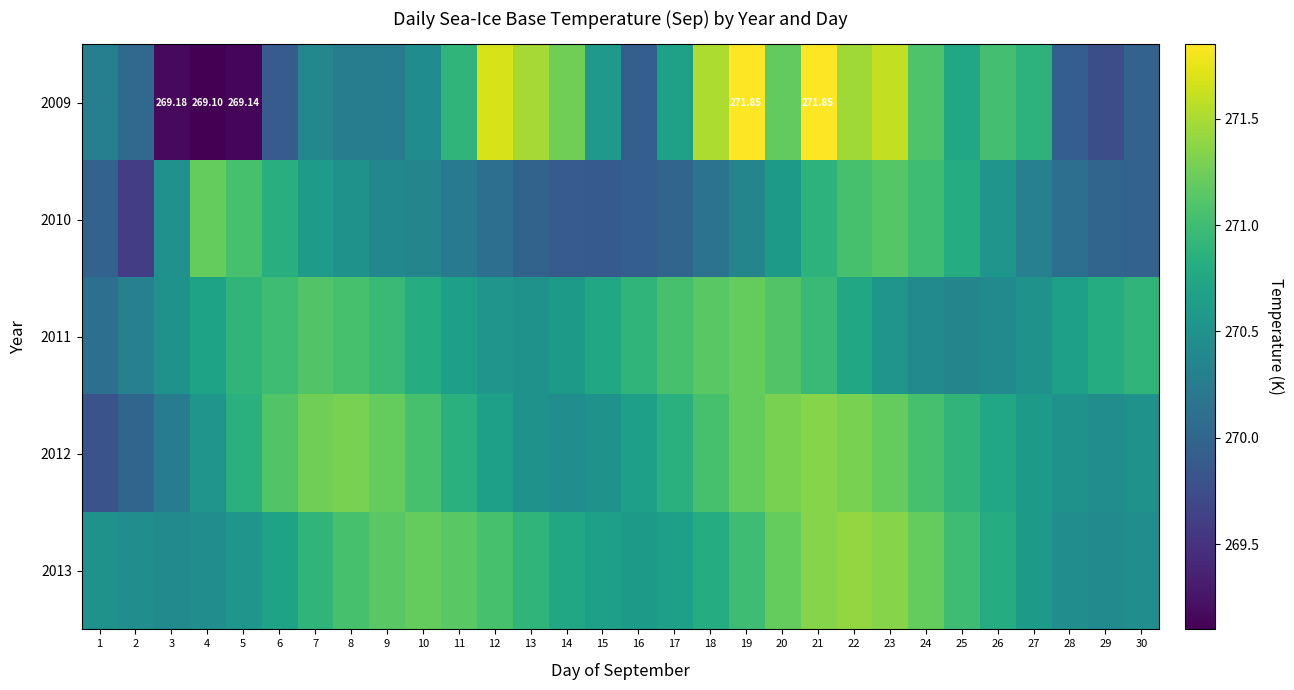

At how many categories does at least one series exceed 270?

30